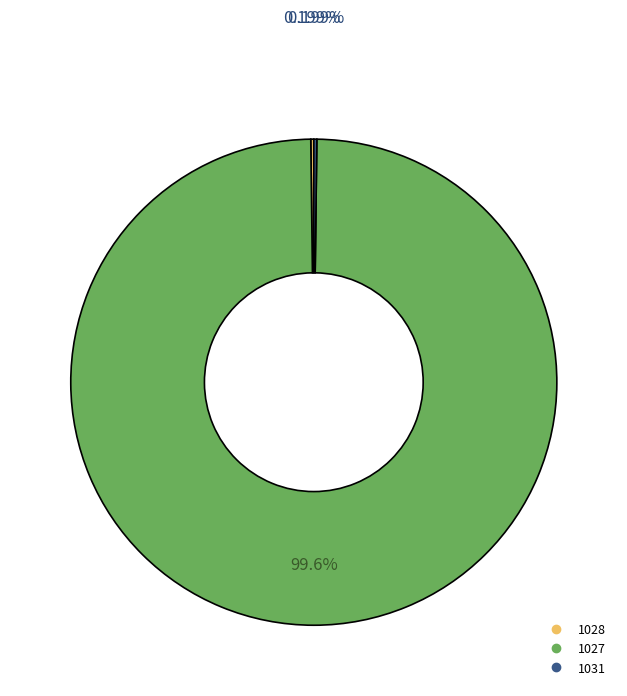

Does 1027 account for over 50% of the chart?

Yes